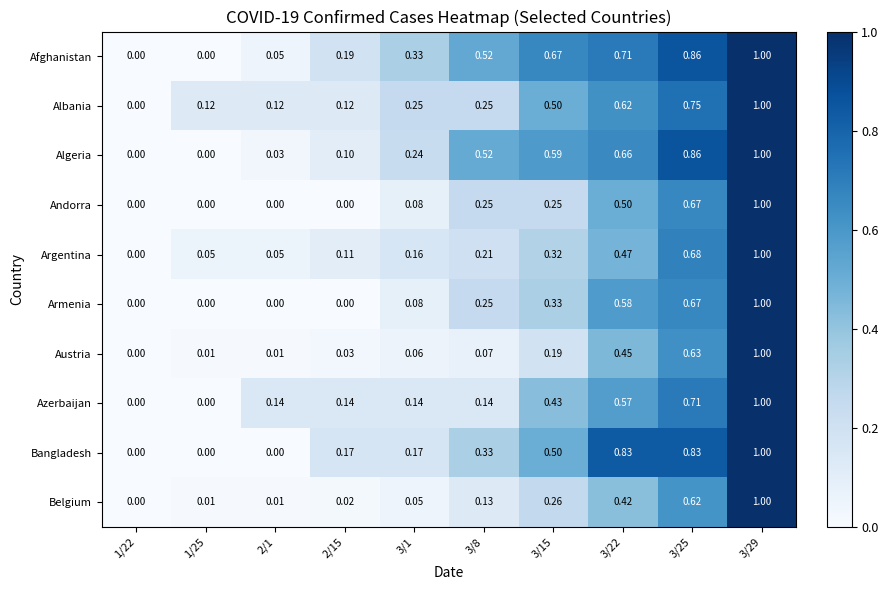

Between 3/22 and 3/29, which series saw the biggest shift?

Belgium